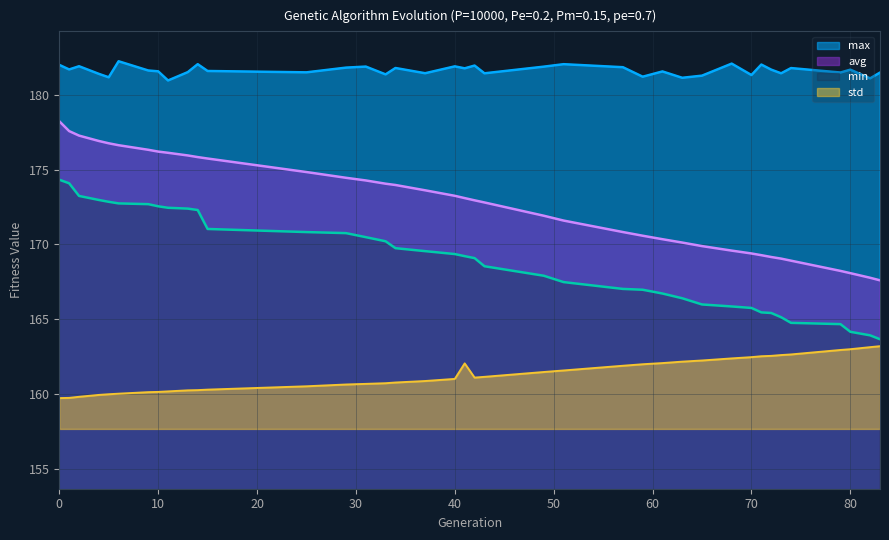

True or false: std has a value of 159.7 at 0.

True